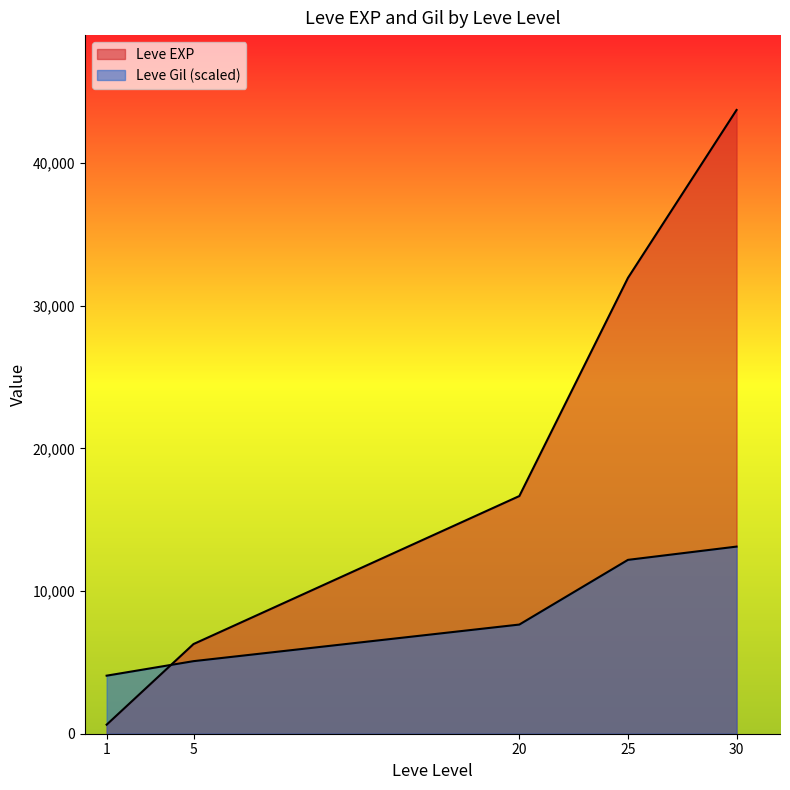

Between 20 and 25, which series saw the biggest shift?

Leve EXP